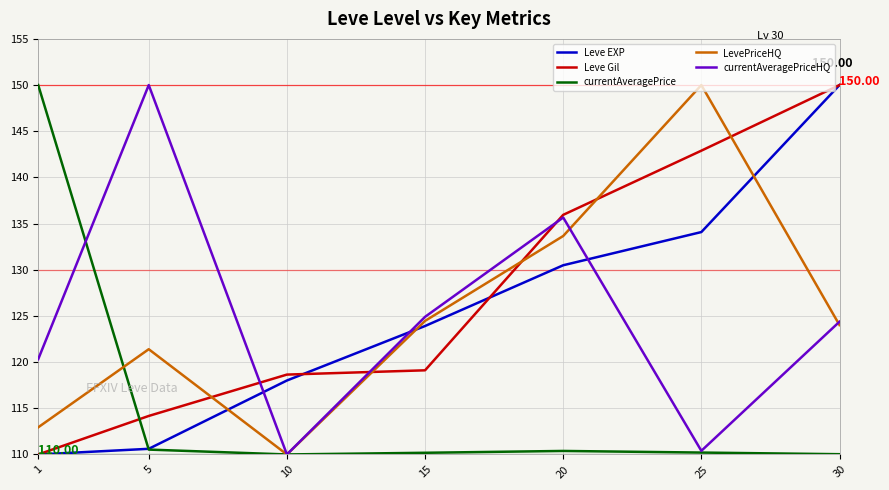

The currentAveragePriceHQ series shows 124.9 at 15. True or false?

True